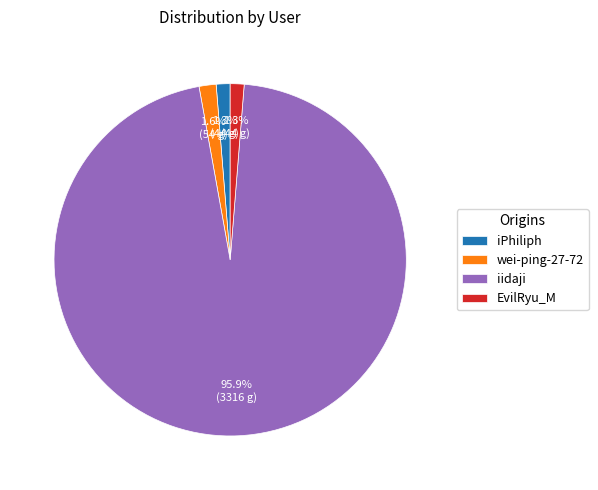

Is the sum of iPhiliph and iidaji greater than half?

Yes